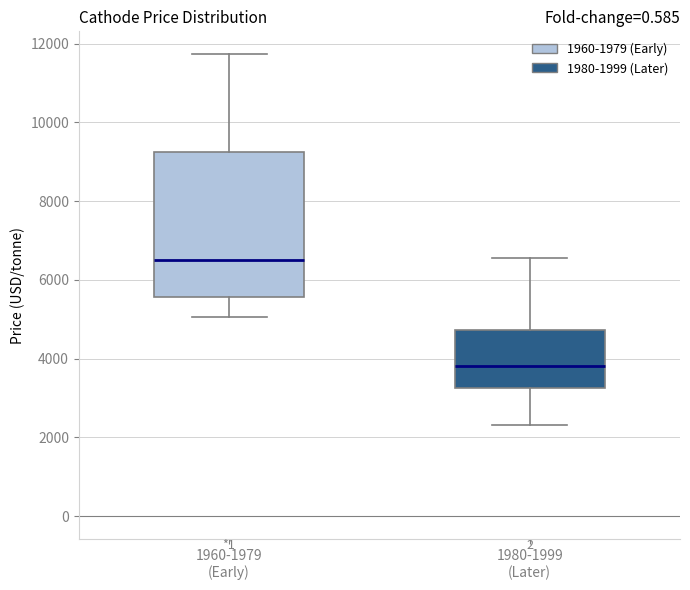

Reading left to right, read every box against the y-axis: the position of its median line, the range the box covers, and the ends of its whiskers. The values are not printed on the chart, so give them approximately, as read against the axis.

1960-1979 (Early): median 6600, box 5600 to 9200, whiskers 5000 to 11800
1980-1999 (Later): median 3800, box 3200 to 4800, whiskers 2400 to 6600